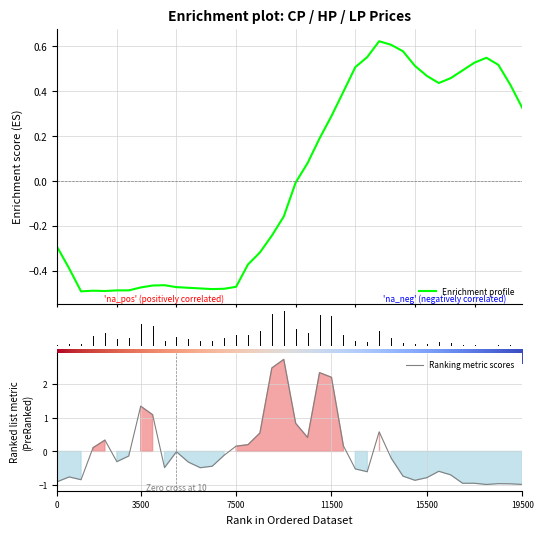

What position from the right is 23?

17